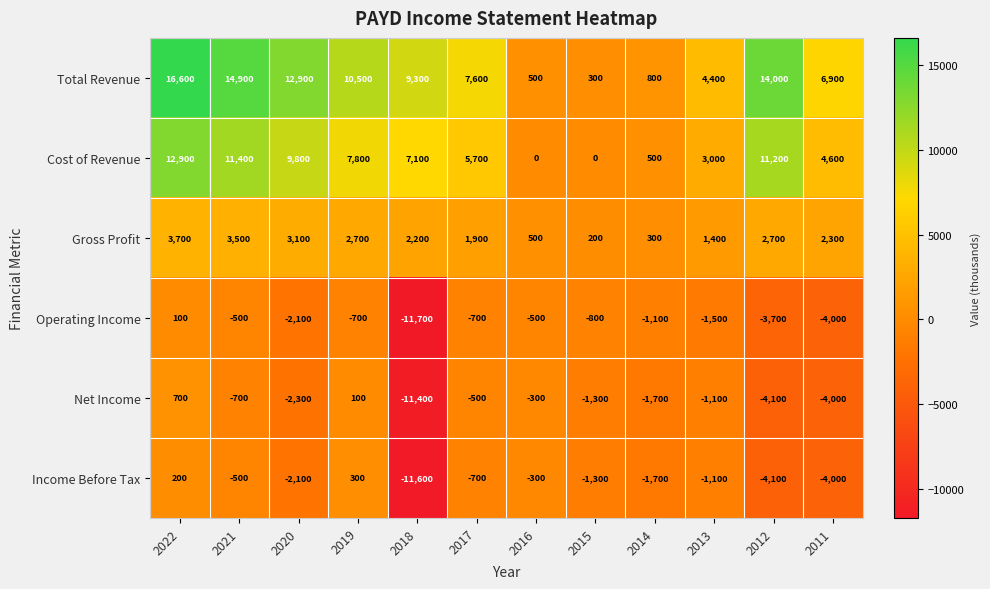

Where does the Net Income series first go above -1100?

2022